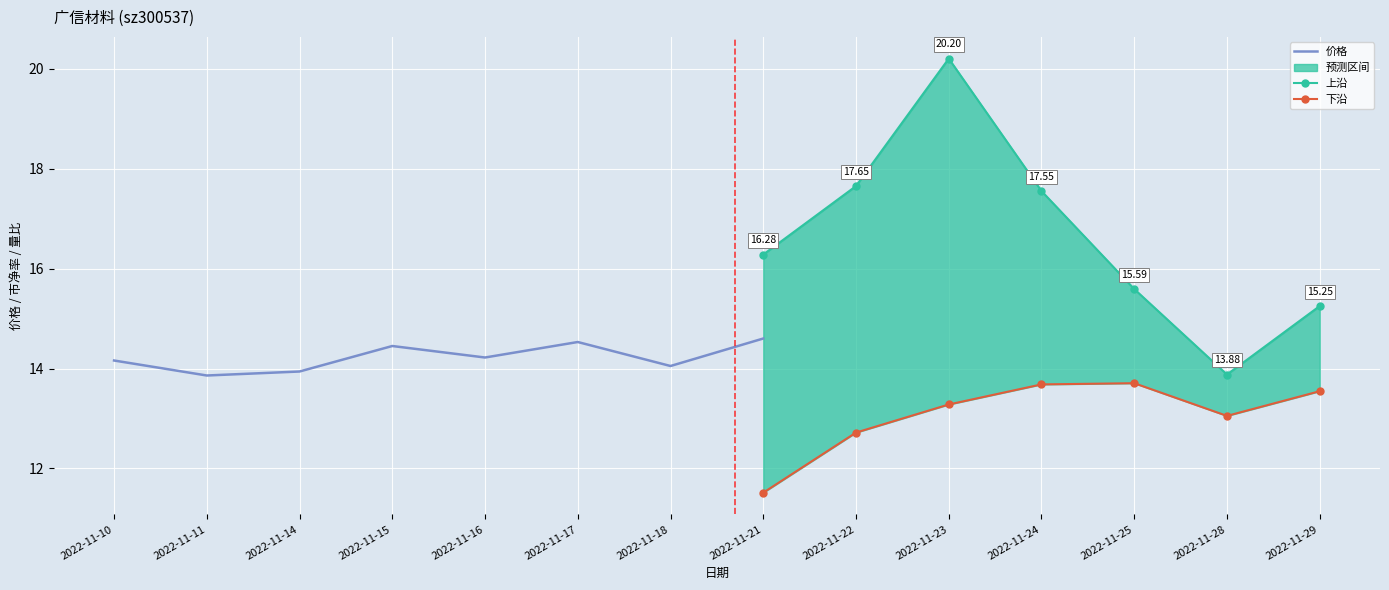

Rank the categories by 市净率 value from lowest to highest.

2022-11-11, 2022-11-28, 2022-11-14, 2022-11-18, 2022-11-10, 2022-11-16, 2022-11-29, 2022-11-25, 2022-11-15, 2022-11-17, 2022-11-21, 2022-11-24, 2022-11-22, 2022-11-23